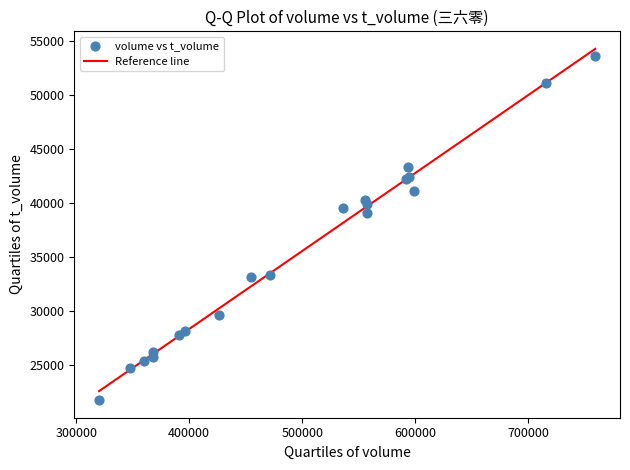

What Y value in the scatter plot is closest to 37672?

39010